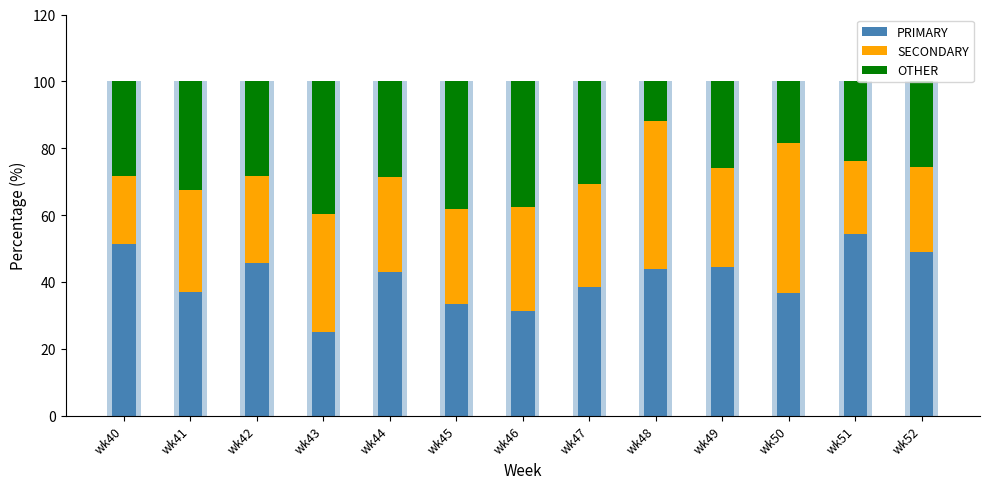

At wk46, list the series in order from largest to smallest.

OTHER, PRIMARY, SECONDARY